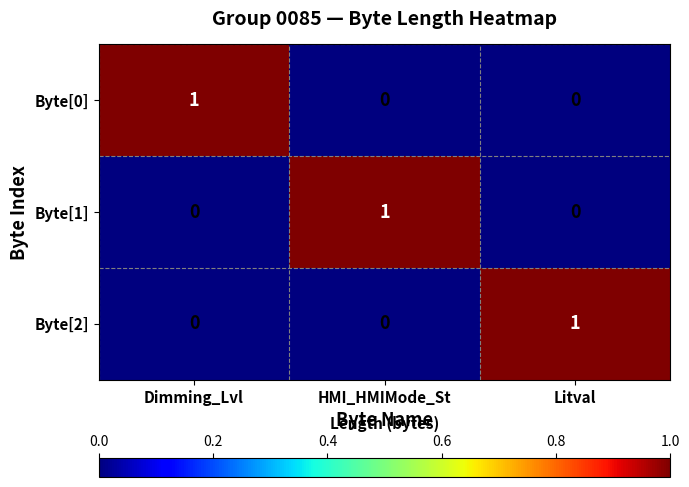

Reading right to left, list all the values displayed in this chart.

Byte[0]: 0	0	1
Byte[1]: 0	1	0
Byte[2]: 1	0	0